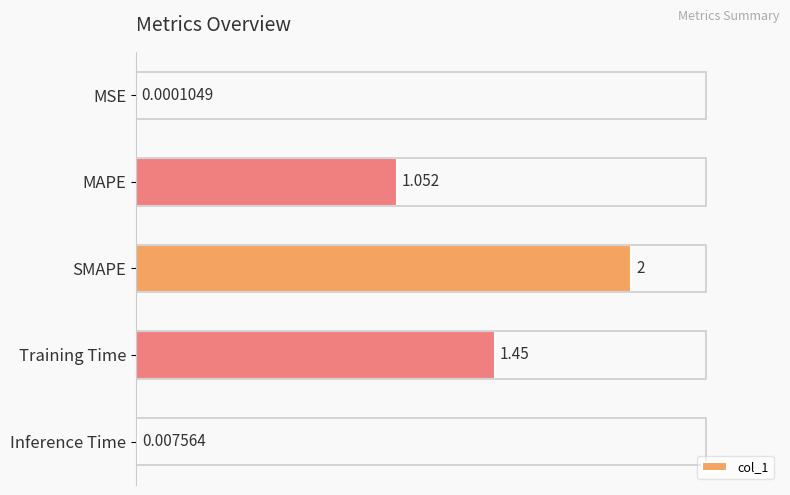

At which label is the value closest to 1?

MAPE